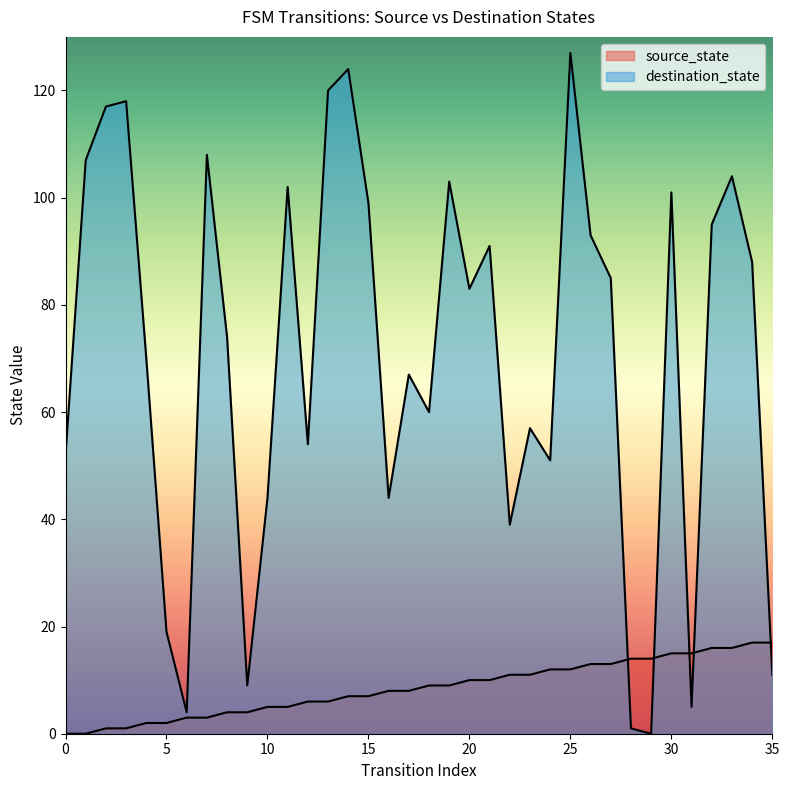

Is the value of destination_state at 19 greater than the value of source_state at 29?

Yes